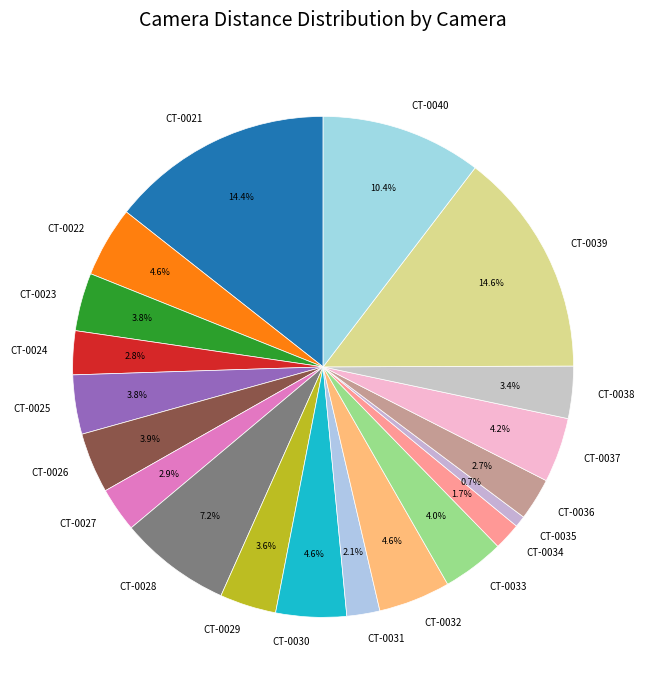

Which category has the smallest portion of the pie?

CT-0035